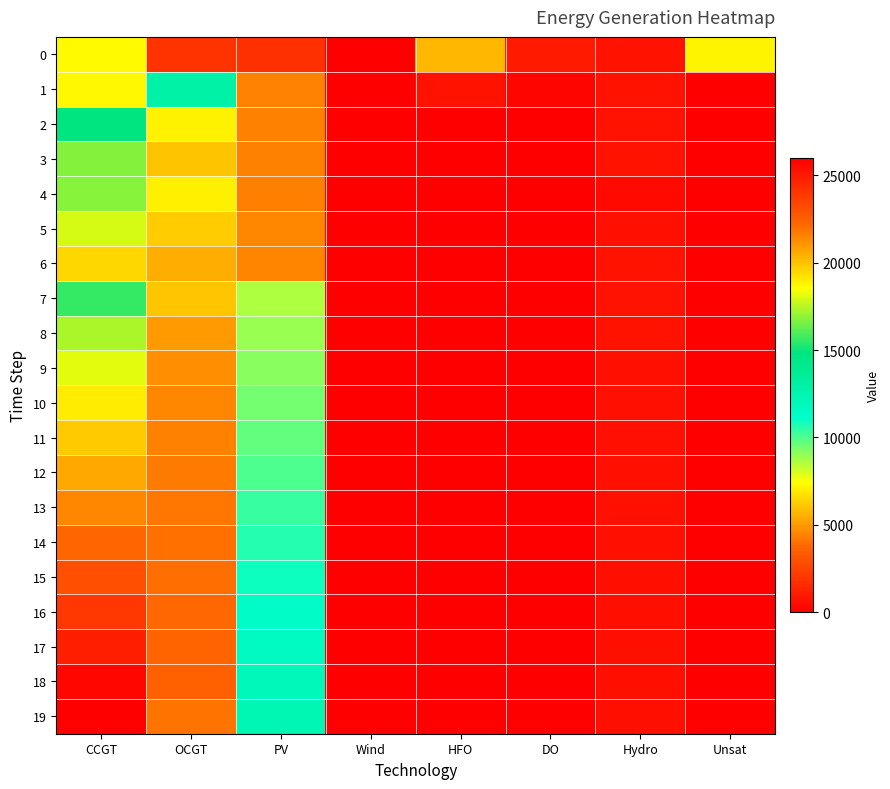

How many categories are shown in the chart?

8